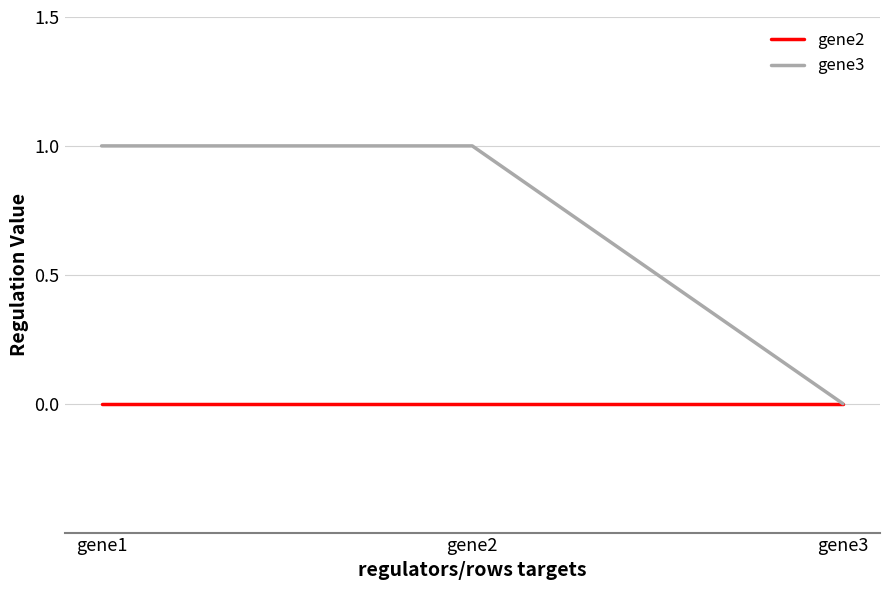

Reading left to right, list all the values displayed in this chart.

gene2: gene1=0	gene2=0	gene3=0
gene3: gene1=1	gene2=1	gene3=0